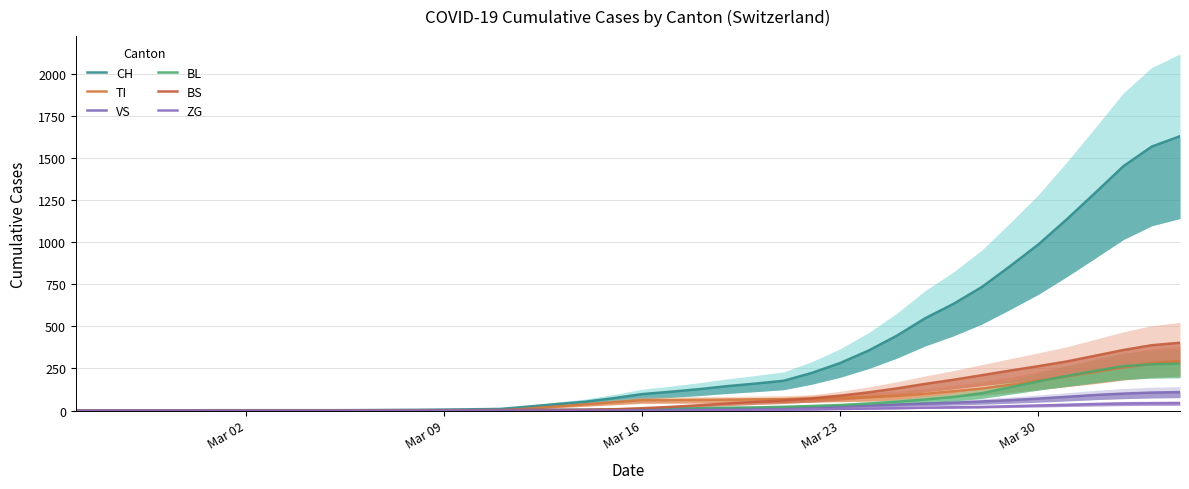

Is this an area chart (filled region under the line)?

No